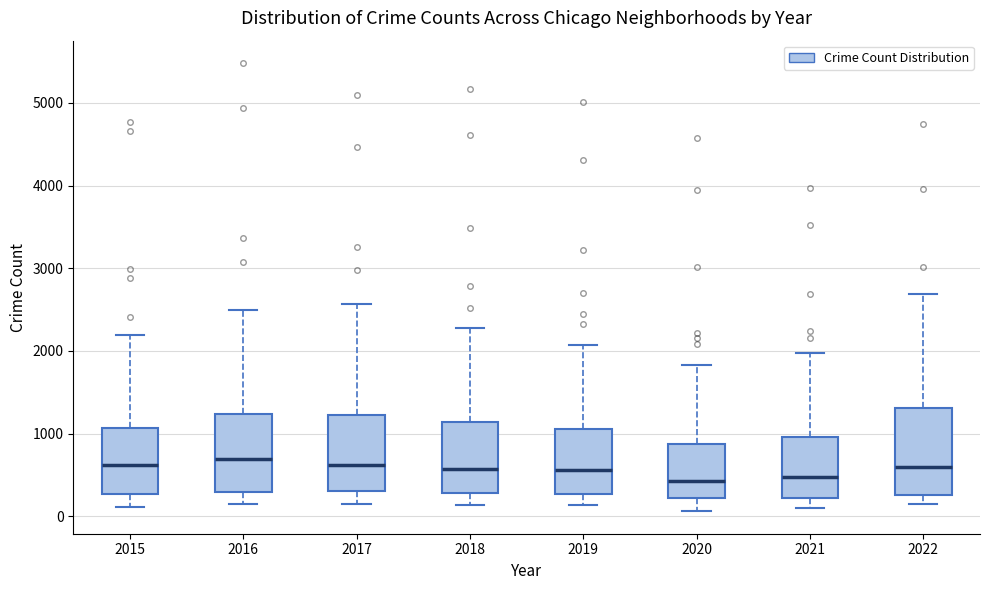

Which box is the tallest, from its lower edge to its upper edge?

2022